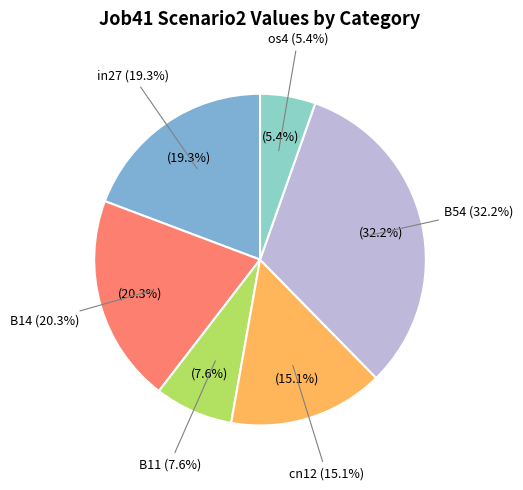

The in27 slice represents 30% of the pie. True or false?

False